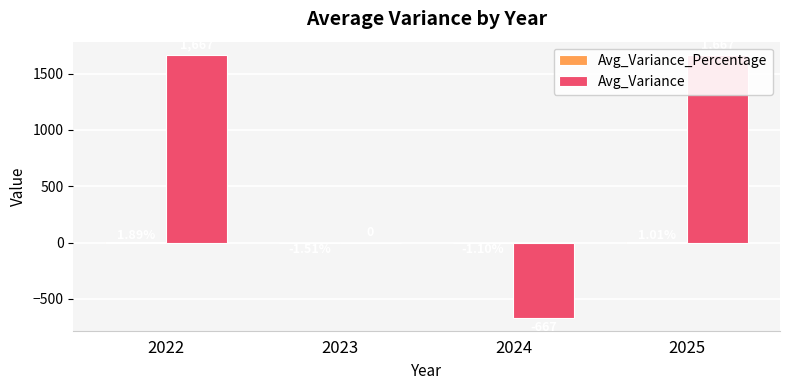

How many values in Avg_Variance are below zero?

1